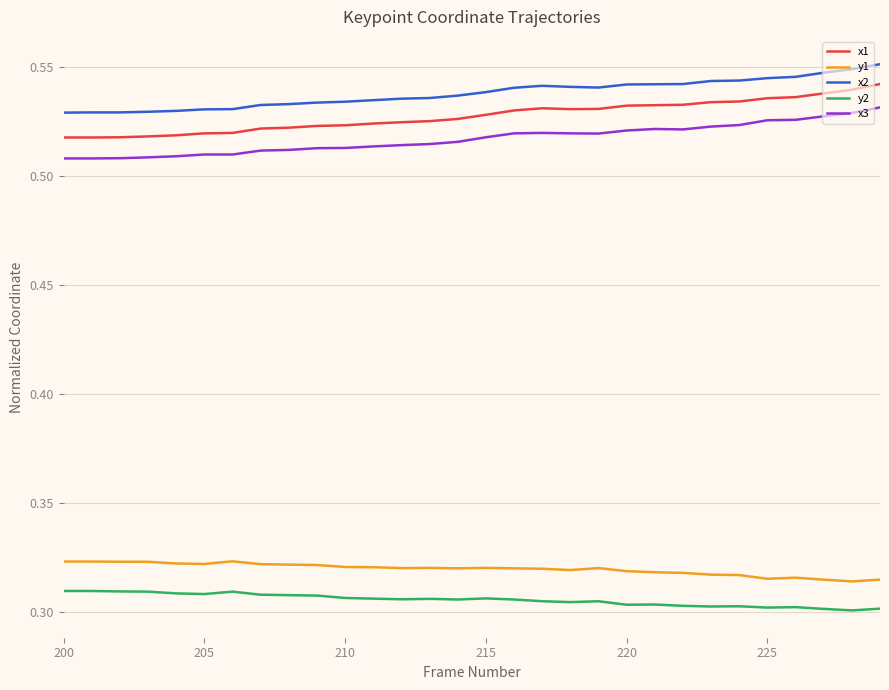

True or false: x1 and y2 intersect in this chart.

False